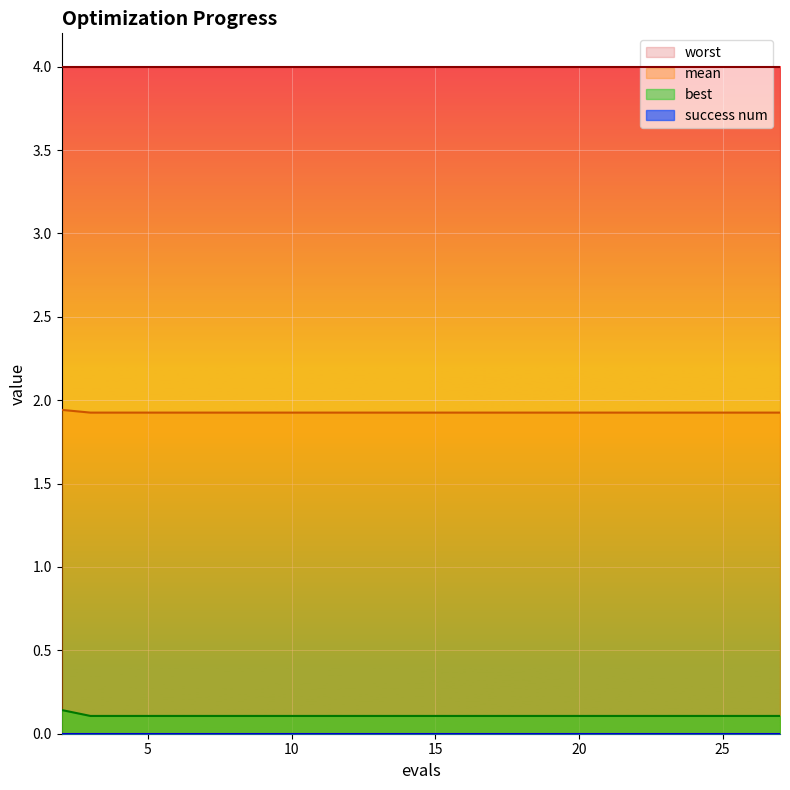

Count the number of categories in the chart.

15